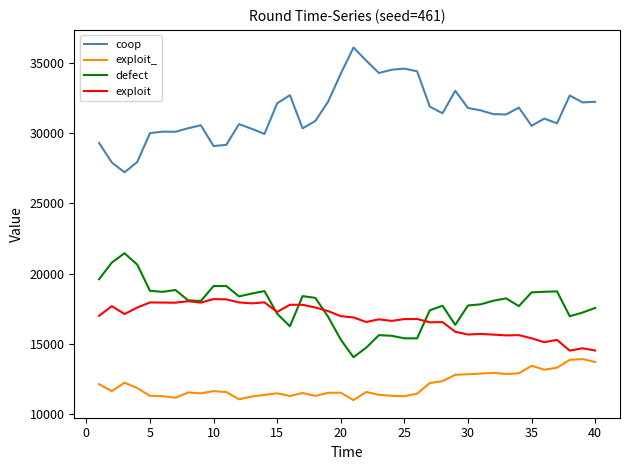

What is the maximum value shown in the chart?

36097